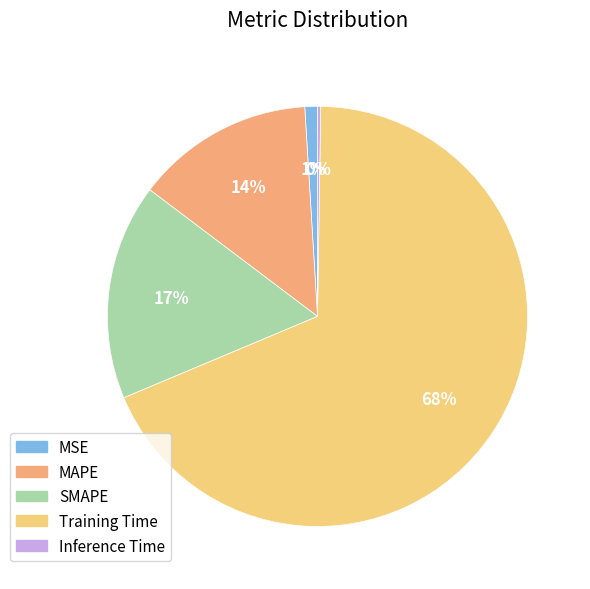

Is it true that MSE is 11% of the pie?

False